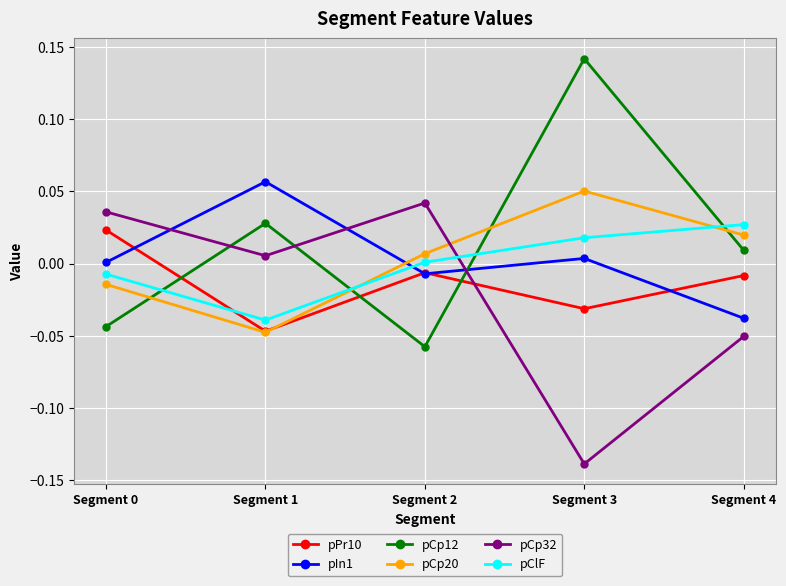

Which category has the lowest value across all series?

Segment 3